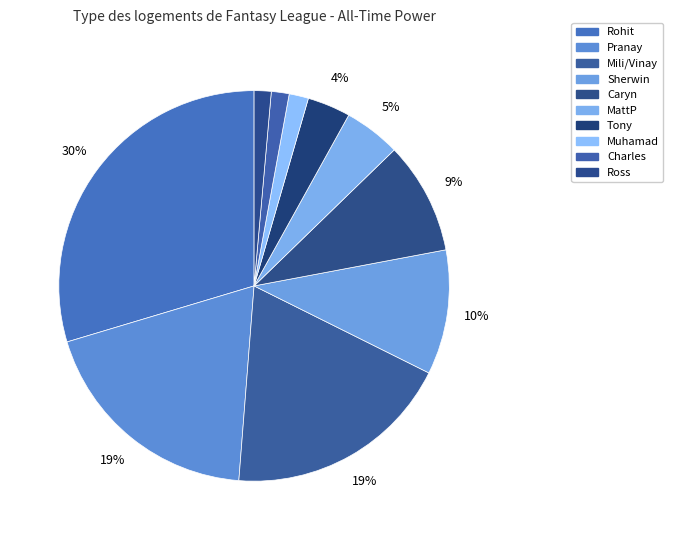

Count the number of slices in the pie.

10